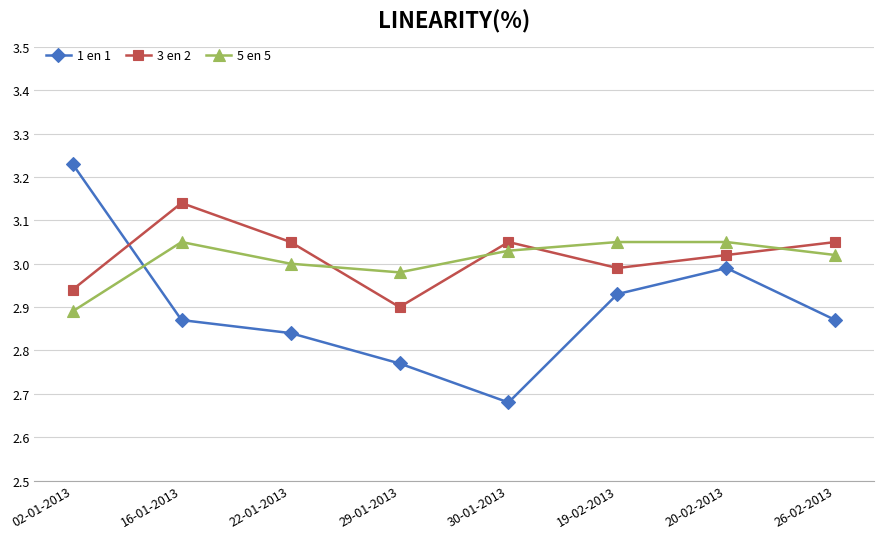

List the series in order of their peak value, lowest first.

5 en 5, 3 en 2, 1 en 1